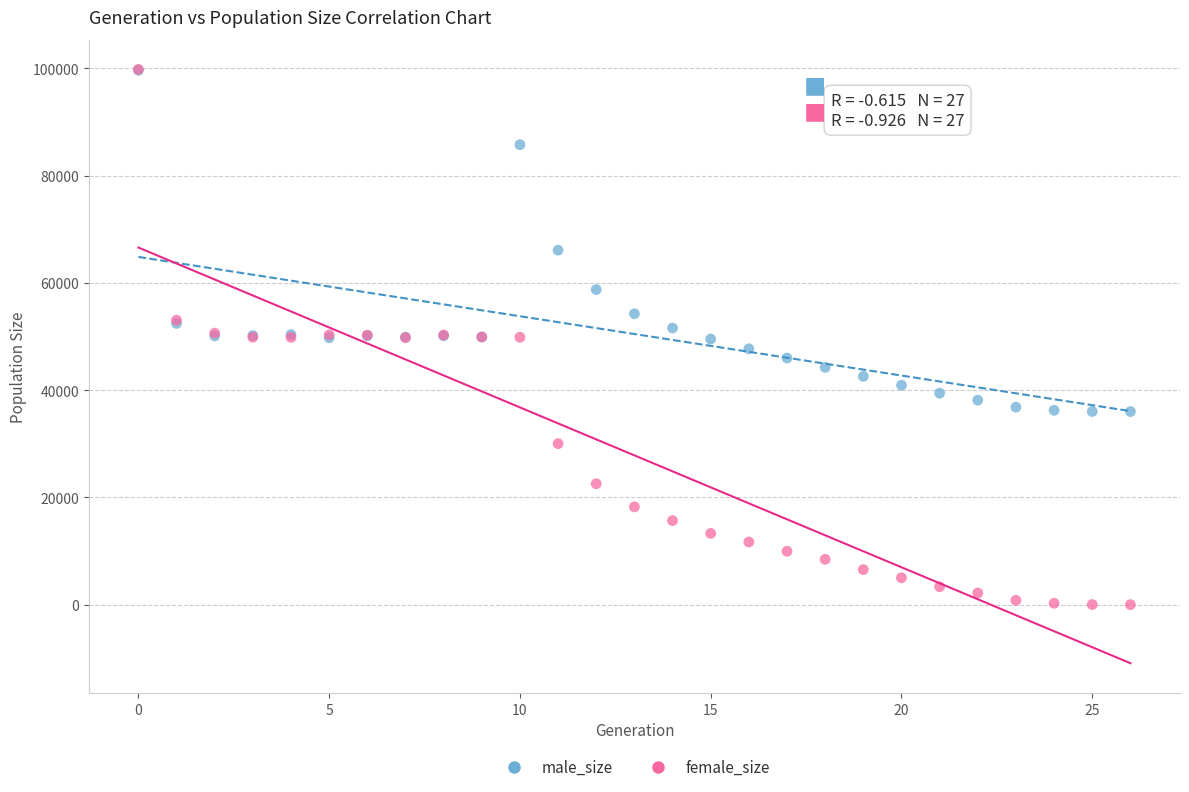

In the male_size series, what Y value is closest to 67814?

66086